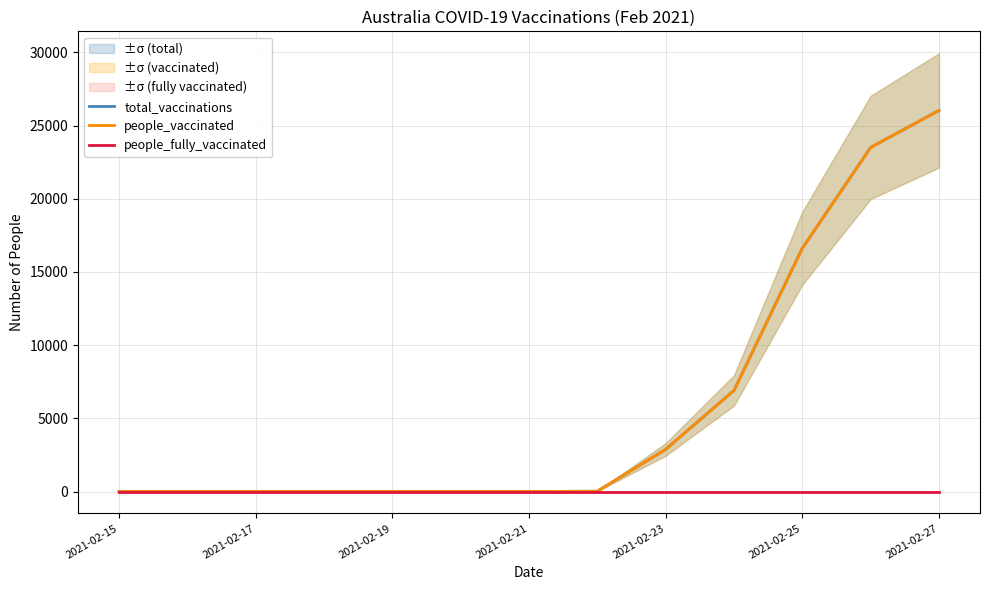

At 2021-02-23, list the series in order from smallest to largest.

people_fully_vaccinated, total_vaccinations, people_vaccinated